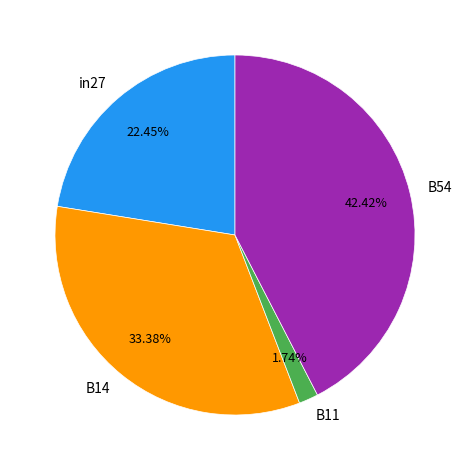

What is the largest slice in the pie chart?

B54